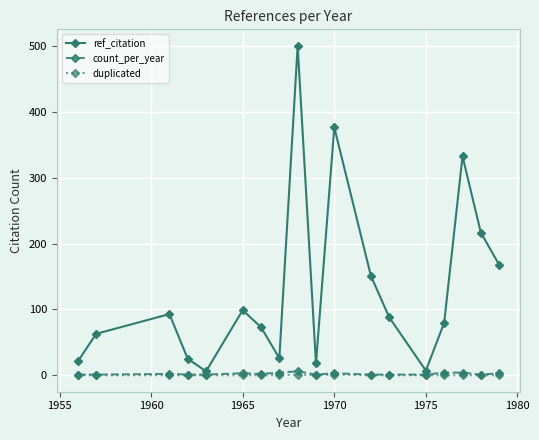

Which series has the widest spread of values?

ref_citation